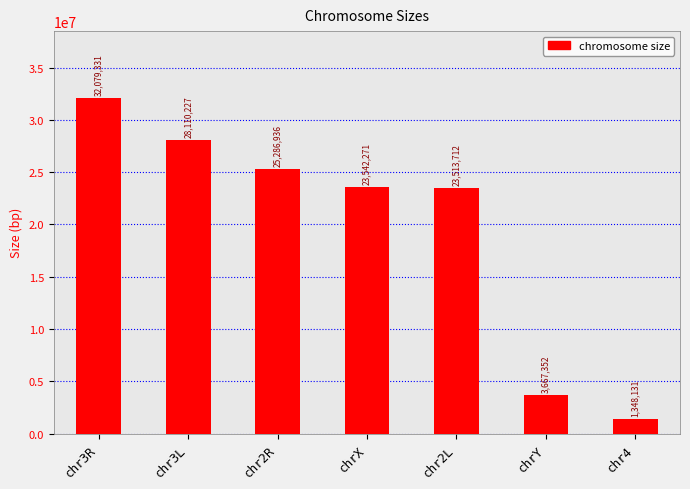

What is the value of the 6th bar from the left?

3667352